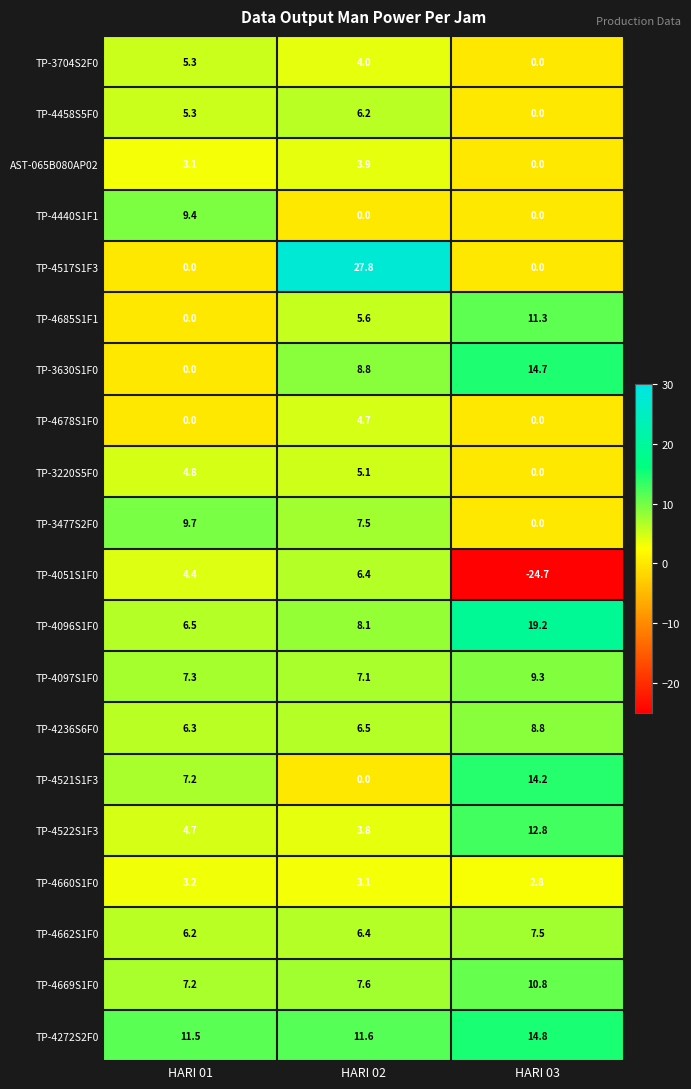

Which category has the lowest value across all series?

HARI 03